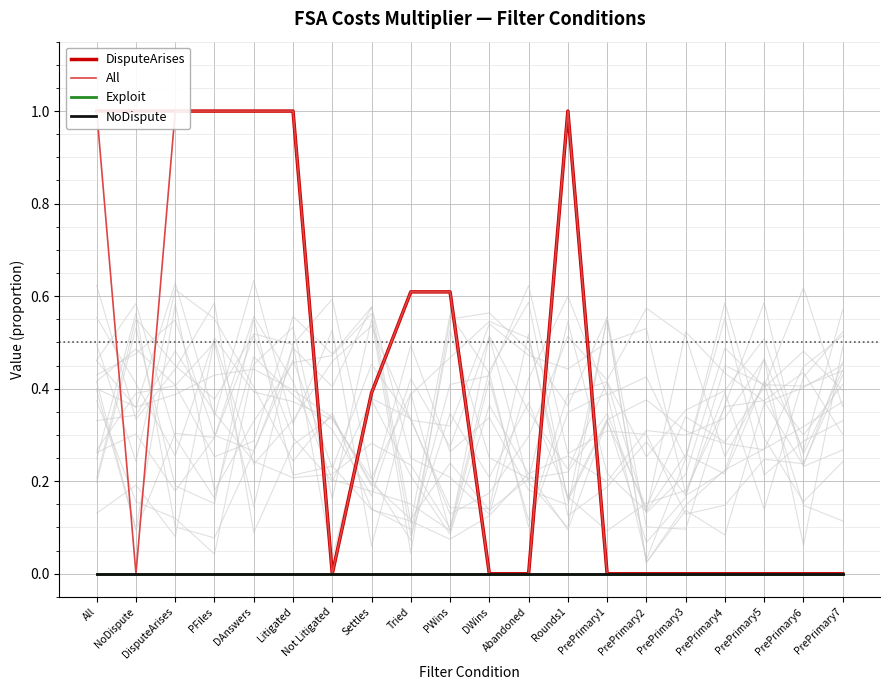

Which series has the widest spread of values?

DisputeArises